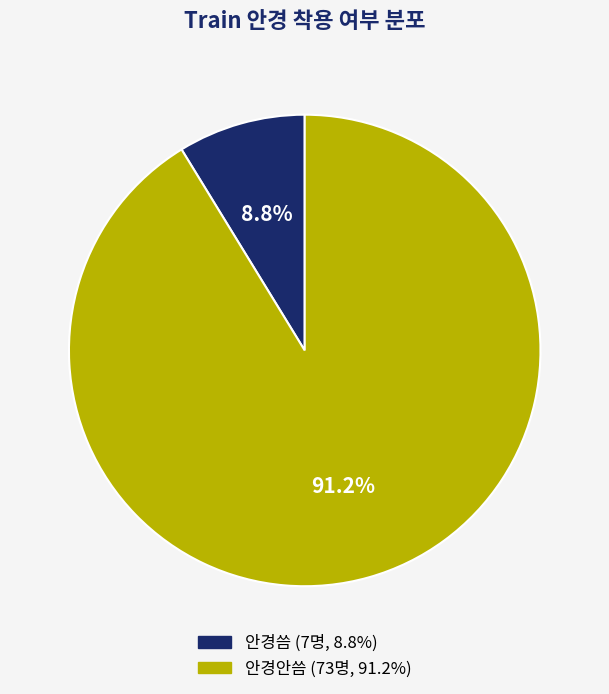

To the nearest percent, what is the difference between the 안경씀 and 안경안씀 slice percentages?

82%